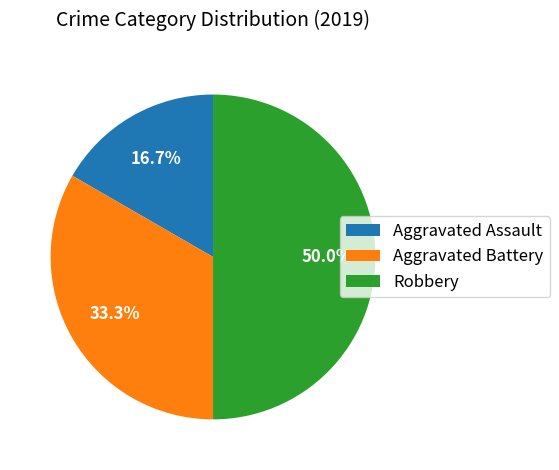

What is the ratio of the value at Robbery to the value at Aggravated Battery?

1.5